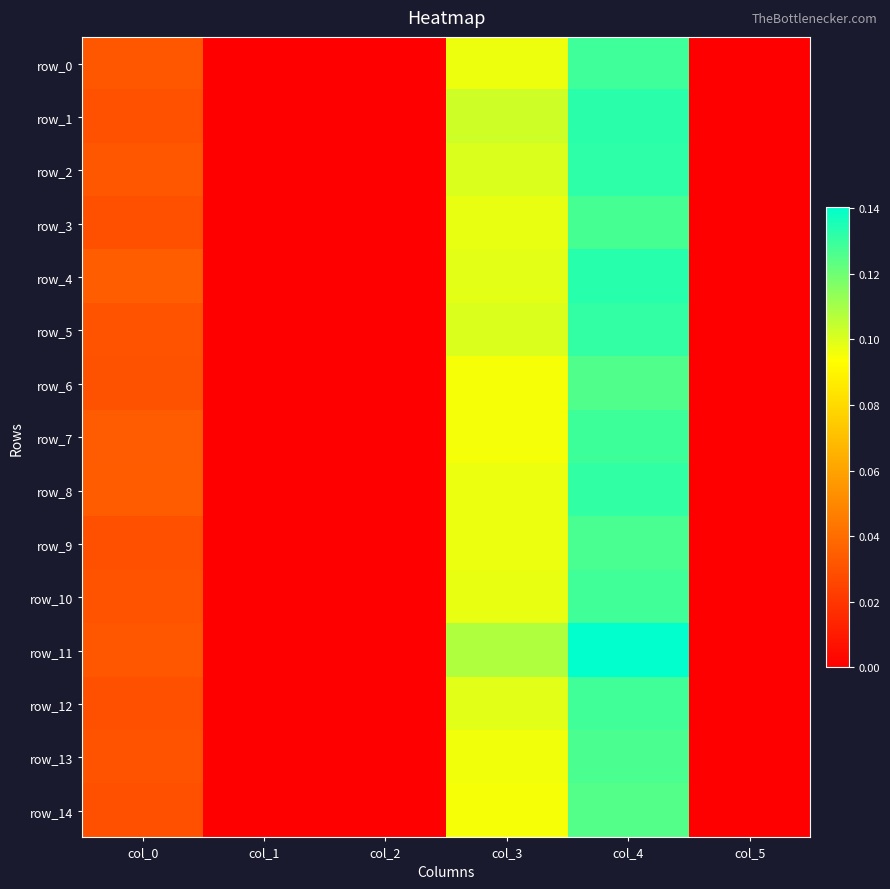

List the labels in order of row_0 value, largest first.

col_4, col_3, col_0, col_1, col_2, col_5